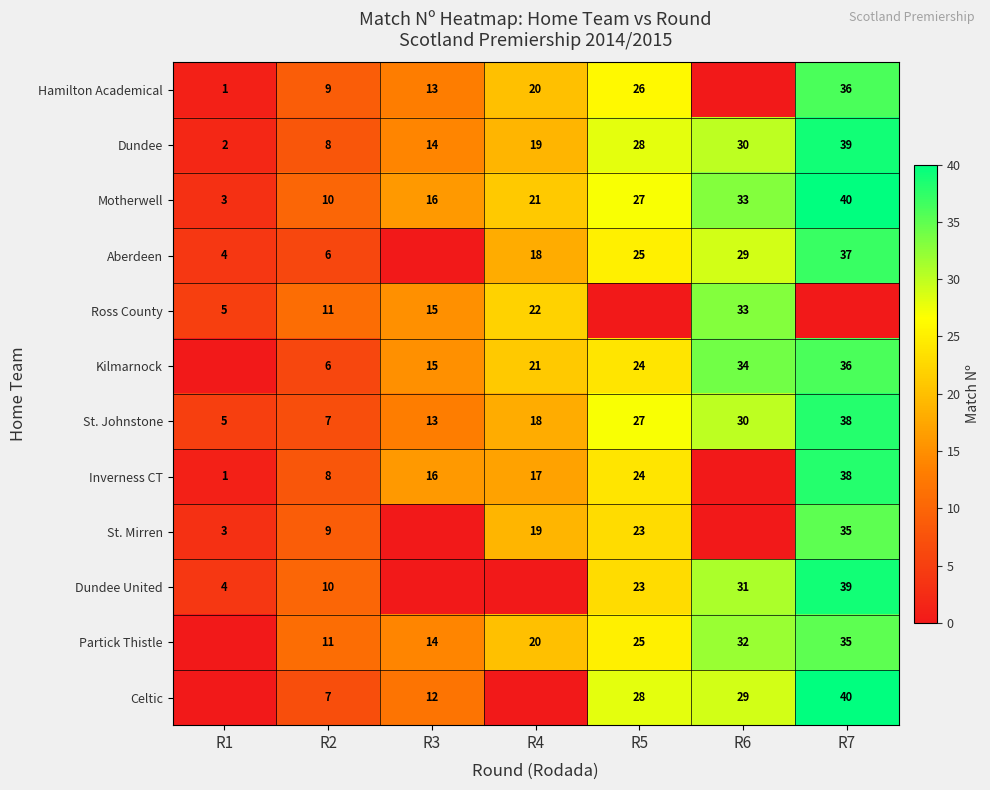

At which category is the sum across all series the highest?

R7